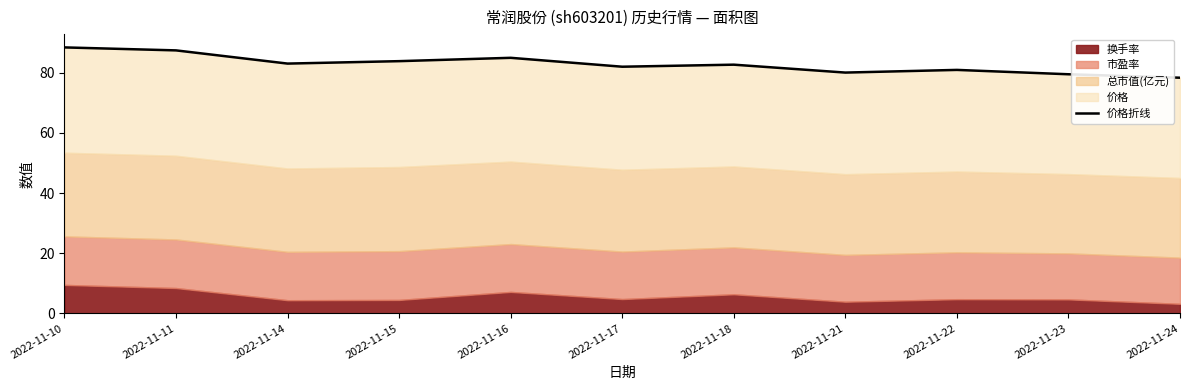

How many points are lower than both their immediate neighbors (excluding endpoints)?

3